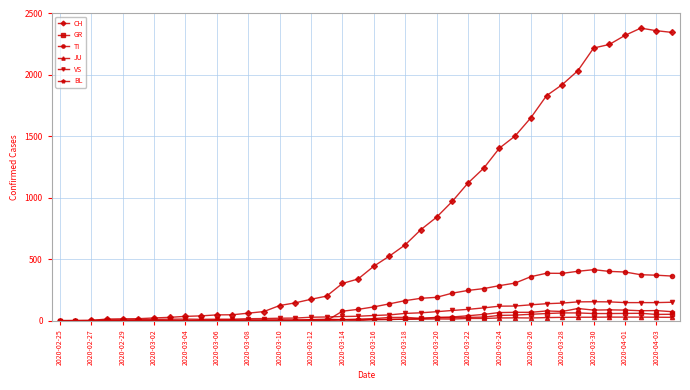

What are all the series names shown in the legend?

CH, GR, TI, JU, VS, BL